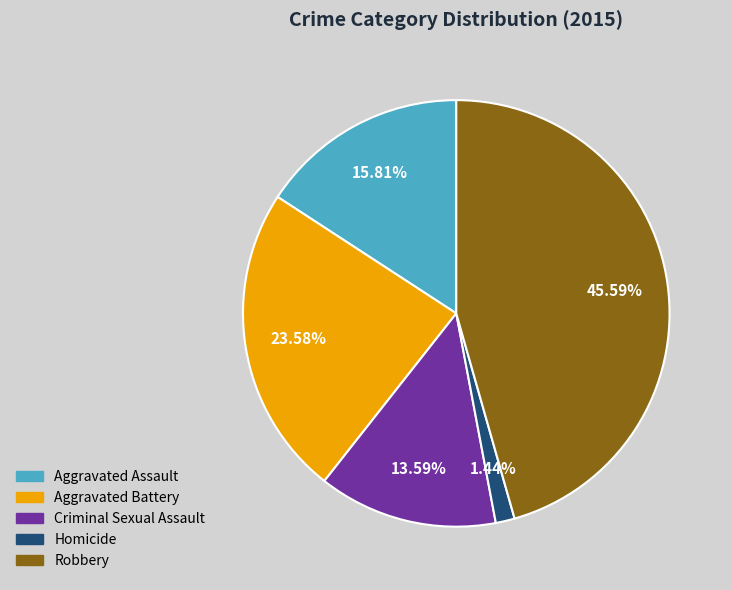

What is the total percentage of Aggravated Assault and Criminal Sexual Assault?

29.4%